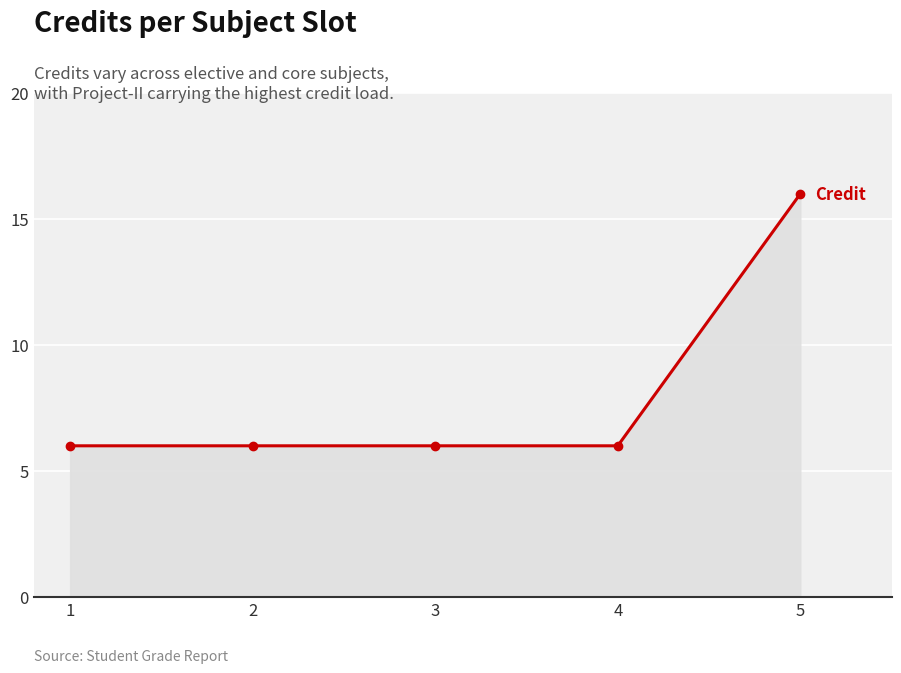

What is the maximum value shown in the chart?

16